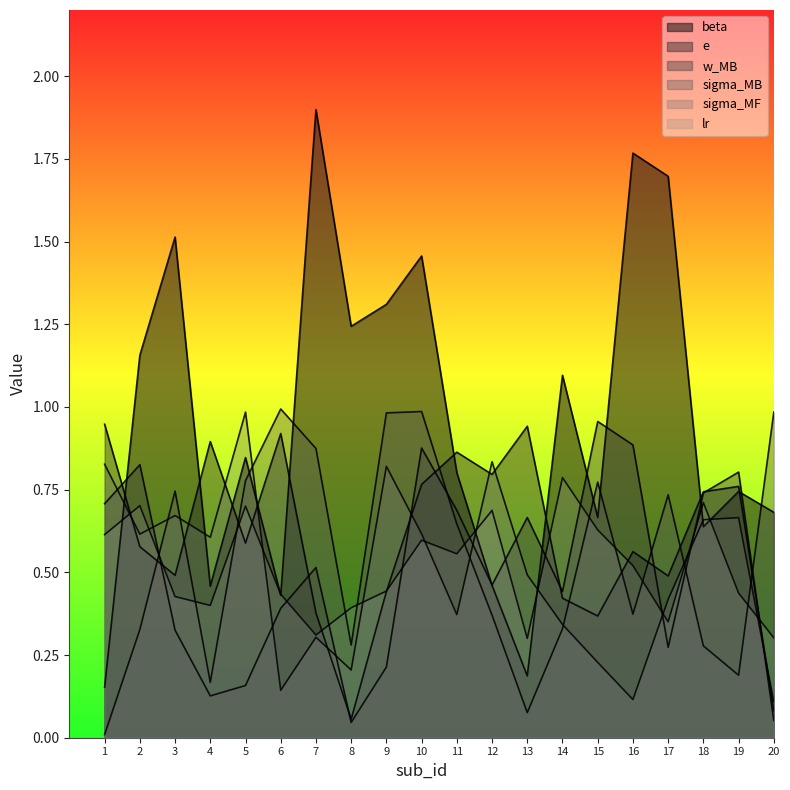

In w_MB, how many points are higher than both neighbors (excluding endpoints)?

6